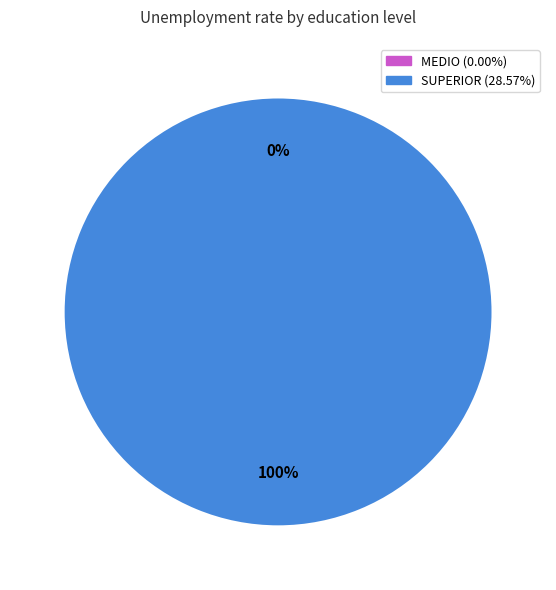

What is the change in value from MEDIO to SUPERIOR?

+28.6